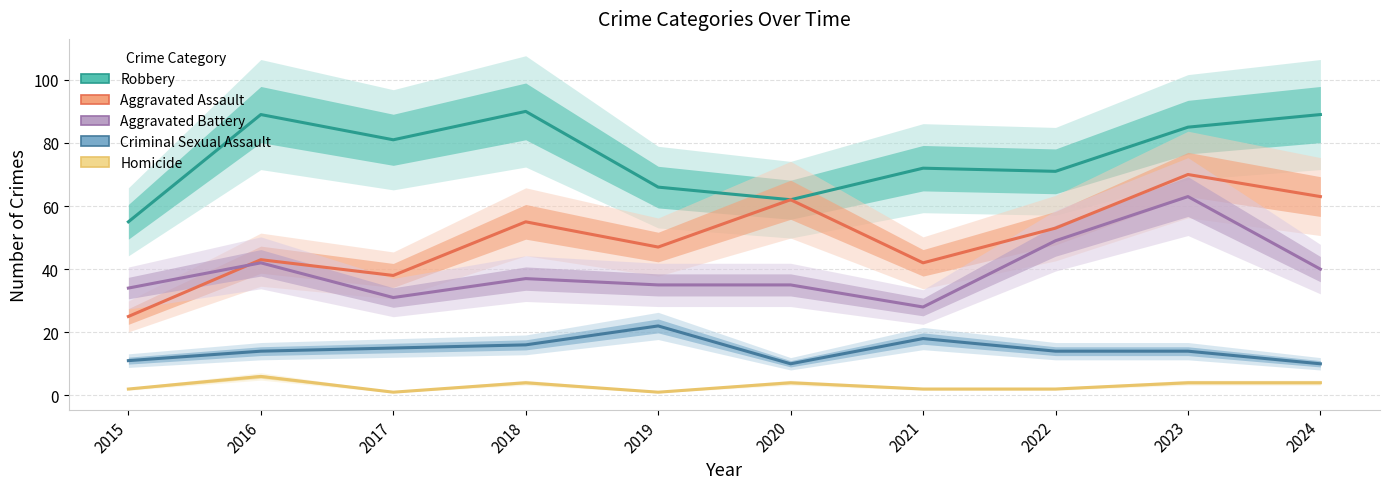

True or false: Aggravated Battery and Robbery intersect in this chart.

False